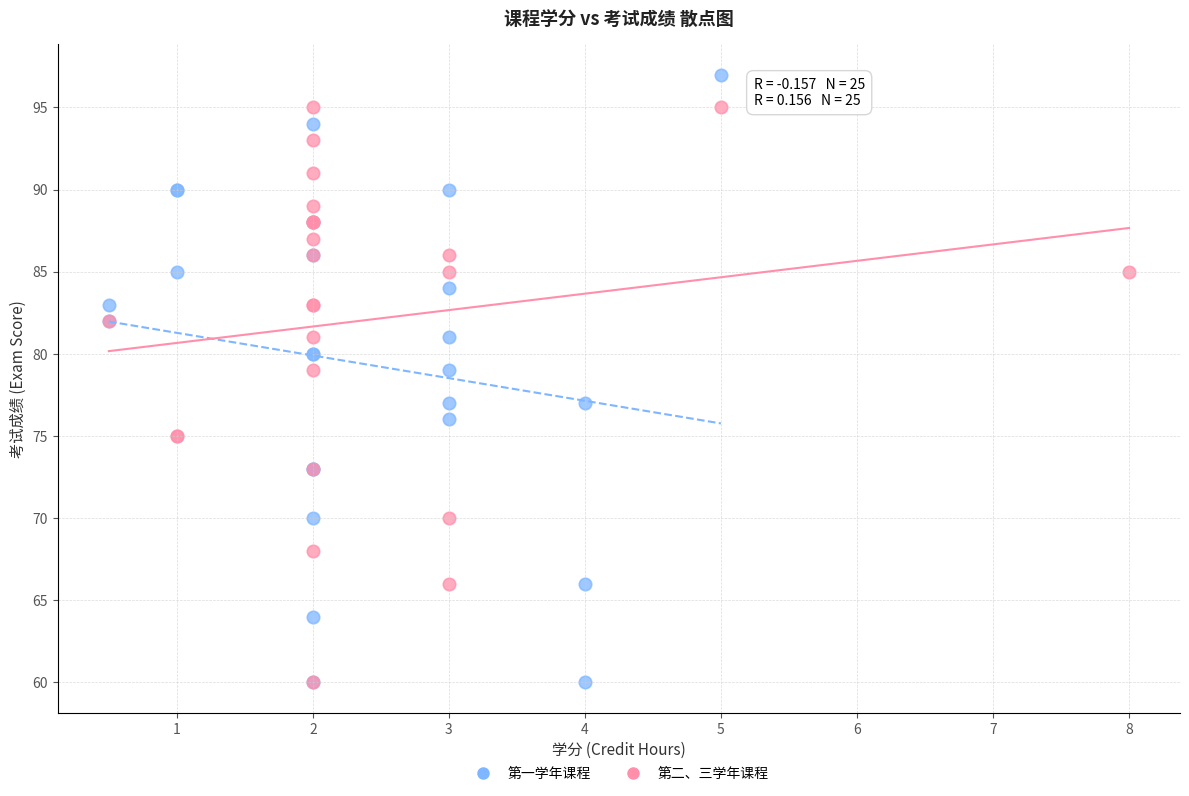

Which series reaches the maximum Y coordinate?

第一学年课程